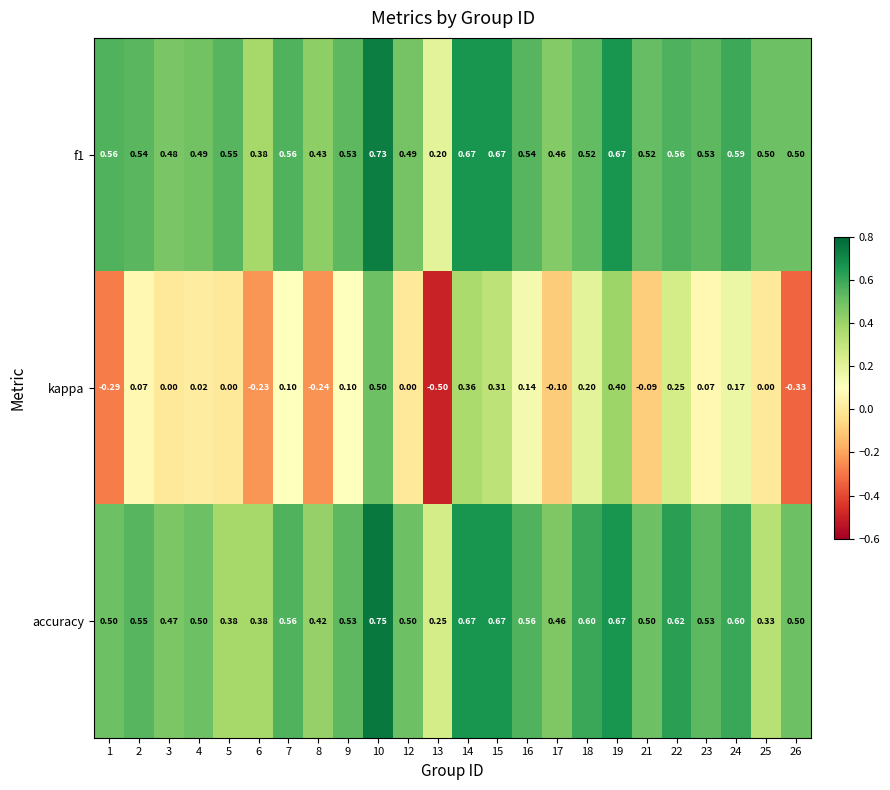

Which series changed the most between 5 and 13?

kappa